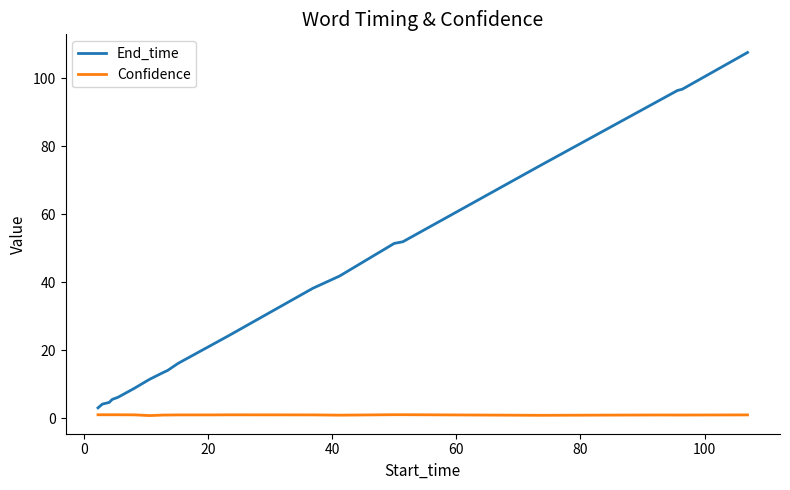

List the series in order of their overall mean, highest first.

End_time, Confidence